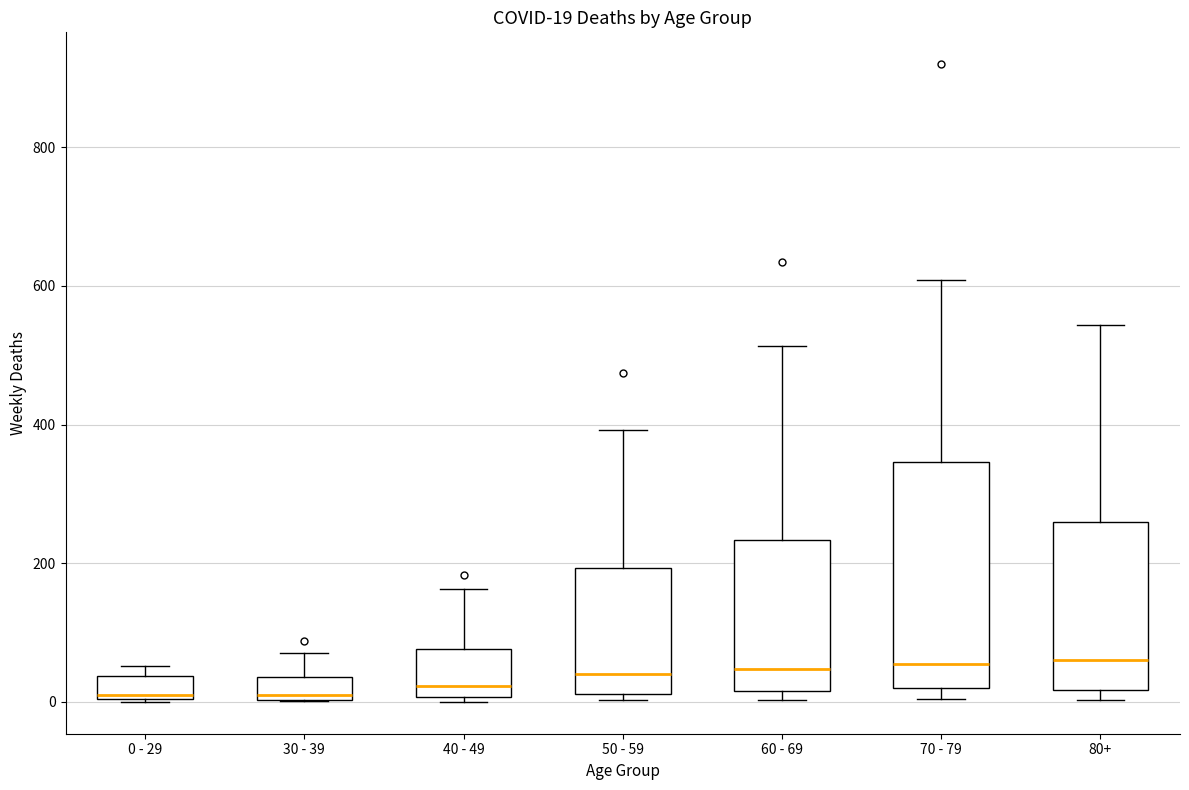

Which box is the tallest, from its lower edge to its upper edge?

70 - 79